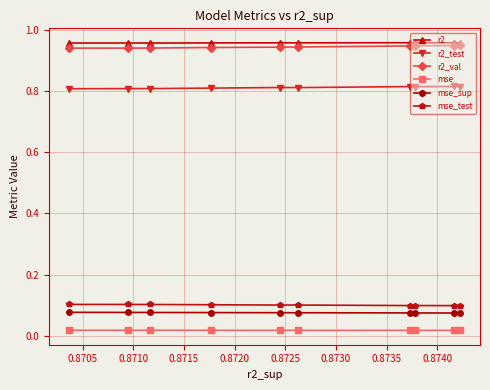

In r2, how many points are higher than both neighbors (excluding endpoints)?

3